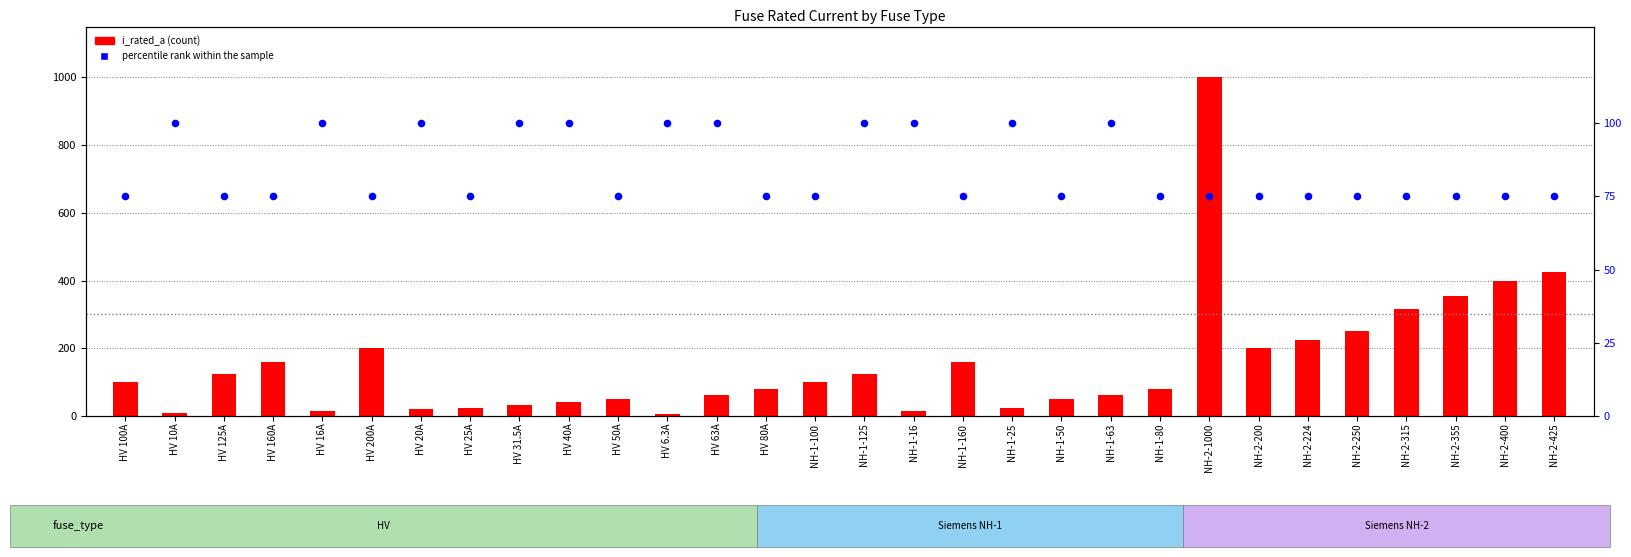

Which series reaches the minimum Y coordinate?

i_rated_a